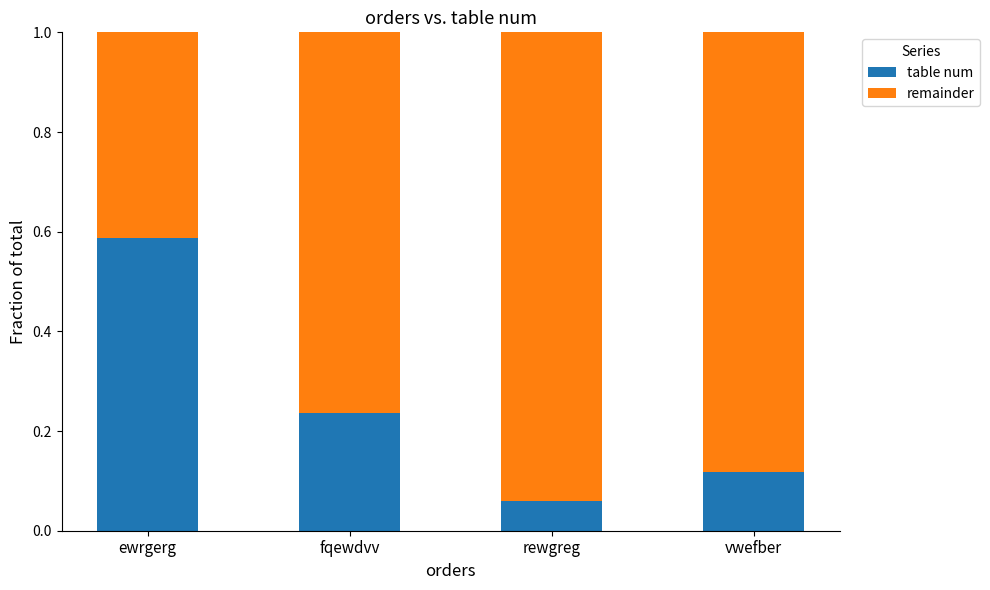

What is the sum of all table num values?

1.0